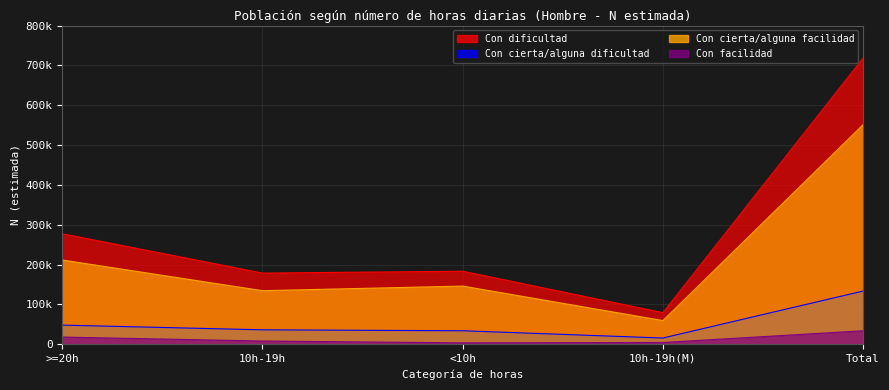

In Con cierta/alguna facilidad, how many points are lower than both neighbors (excluding endpoints)?

2